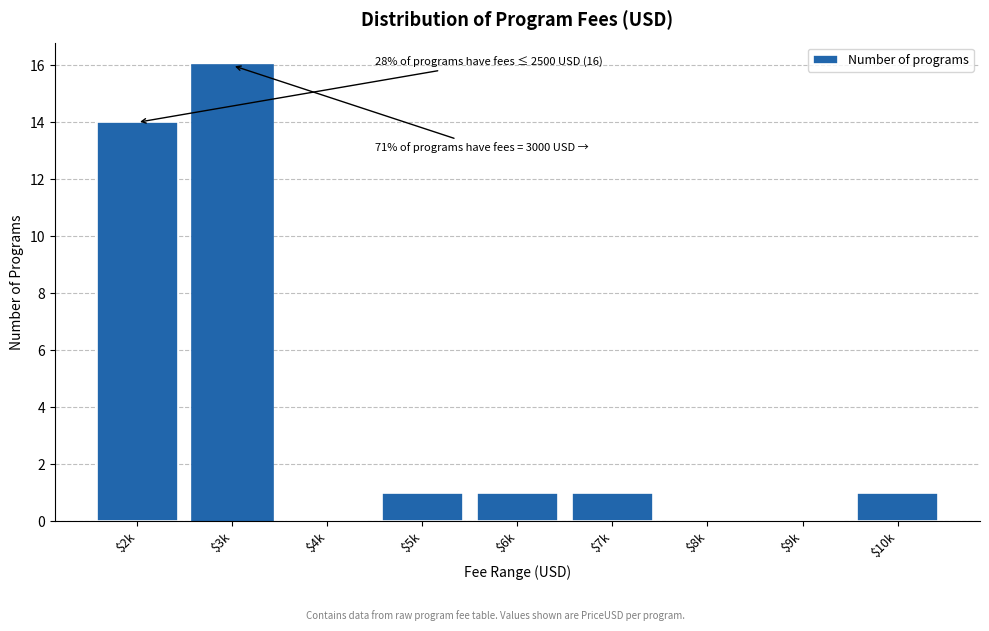

The chart shows a value of 1 at $6k. True or false?

True